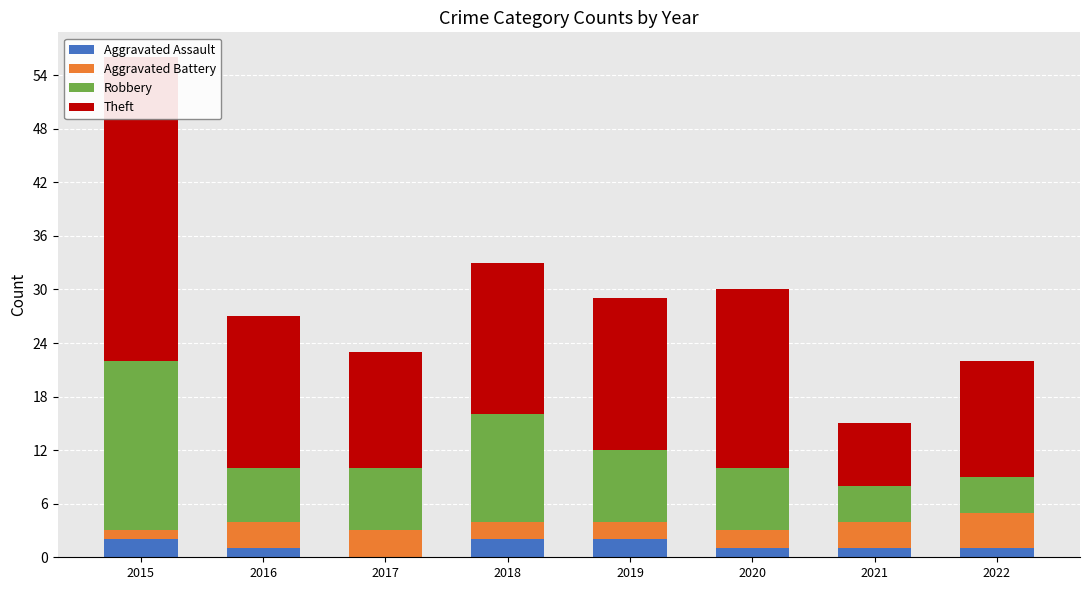

How many data points in Theft are less than 17?

3